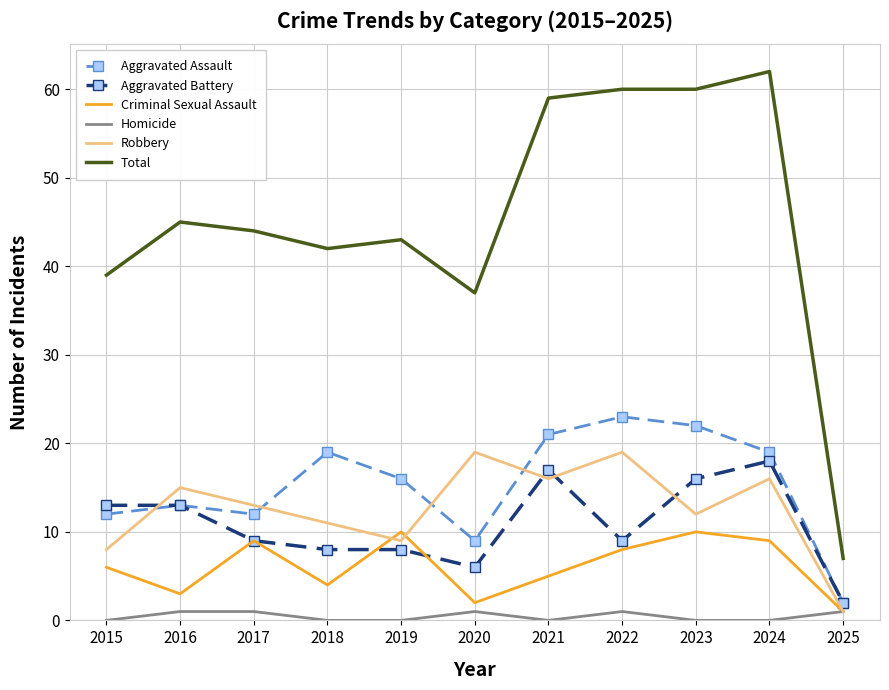

Which category has the highest value in the Aggravated Assault series?

2022